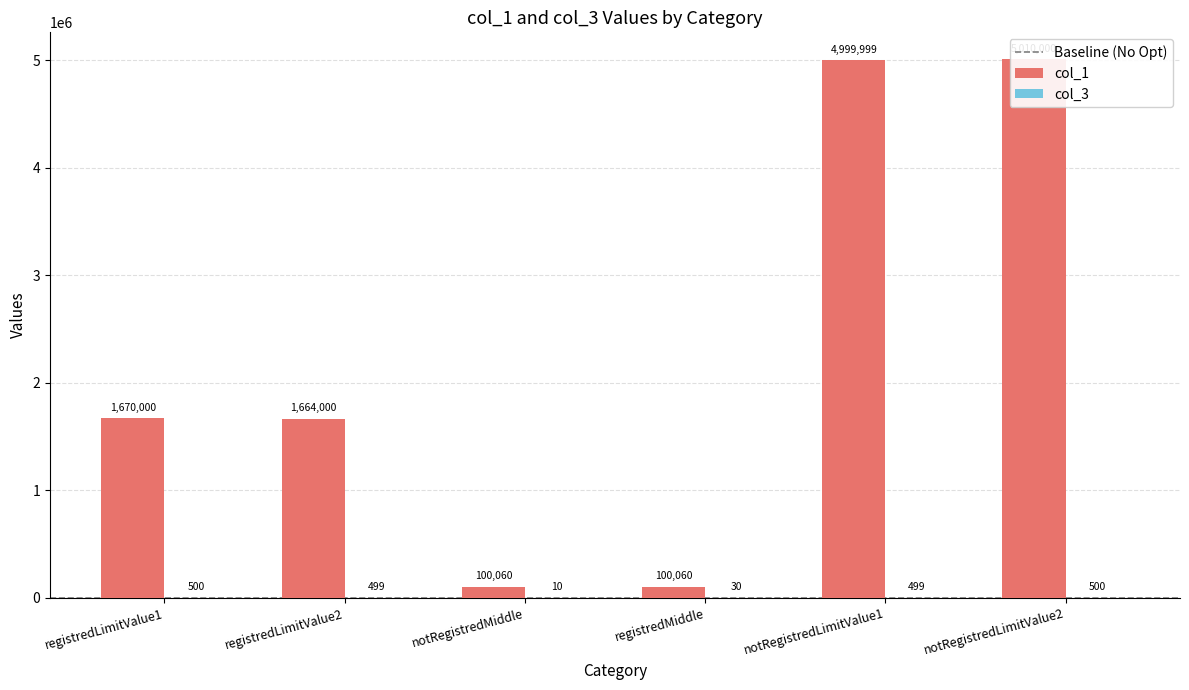

What is the total value across all series at registredLimitValue2?

1664499